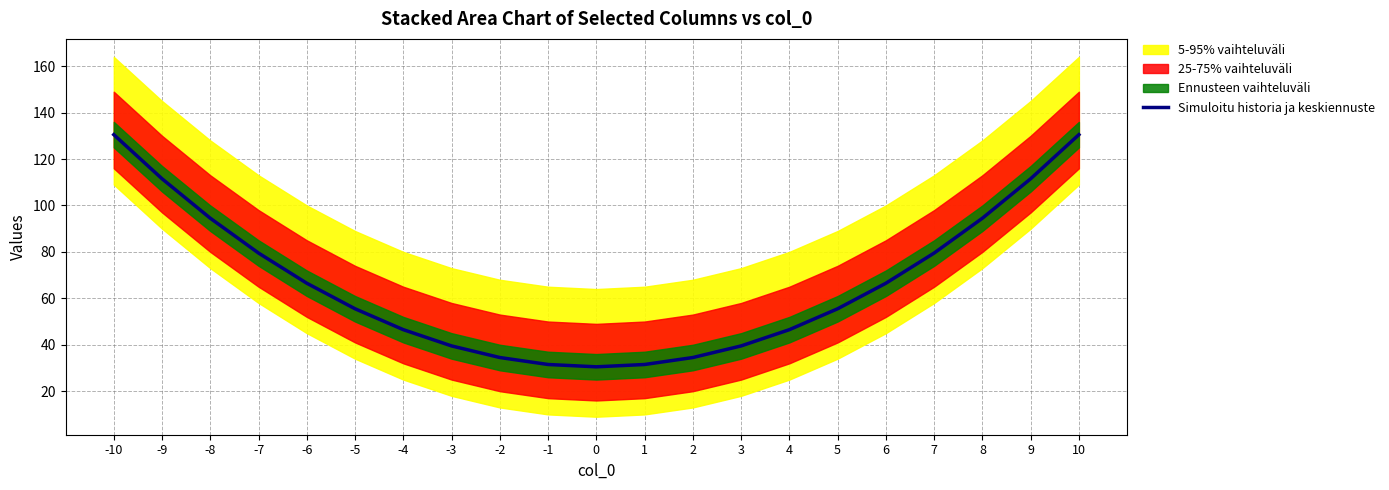

True or false: the data shows 19.9 at 1.

False